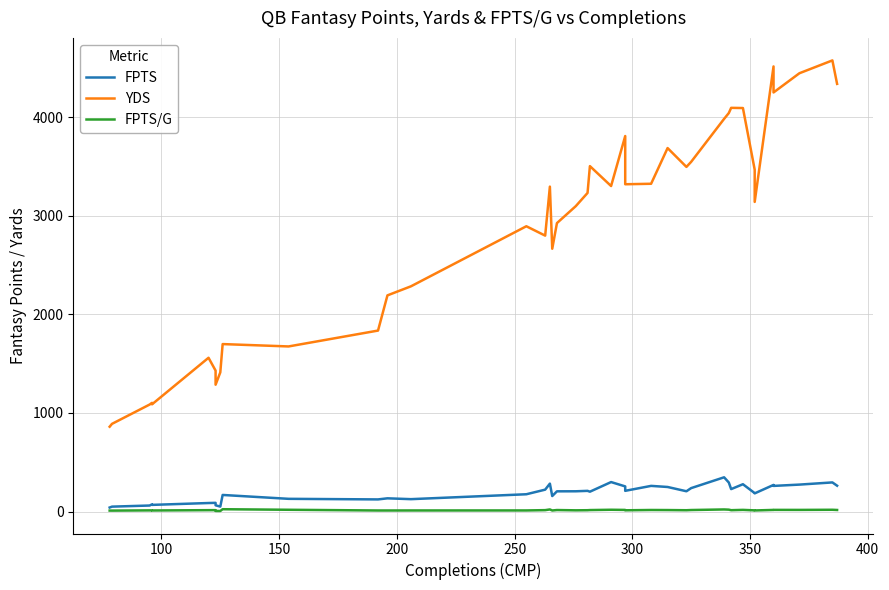

Is it true that YDS equals 1412.6 at 28?

False